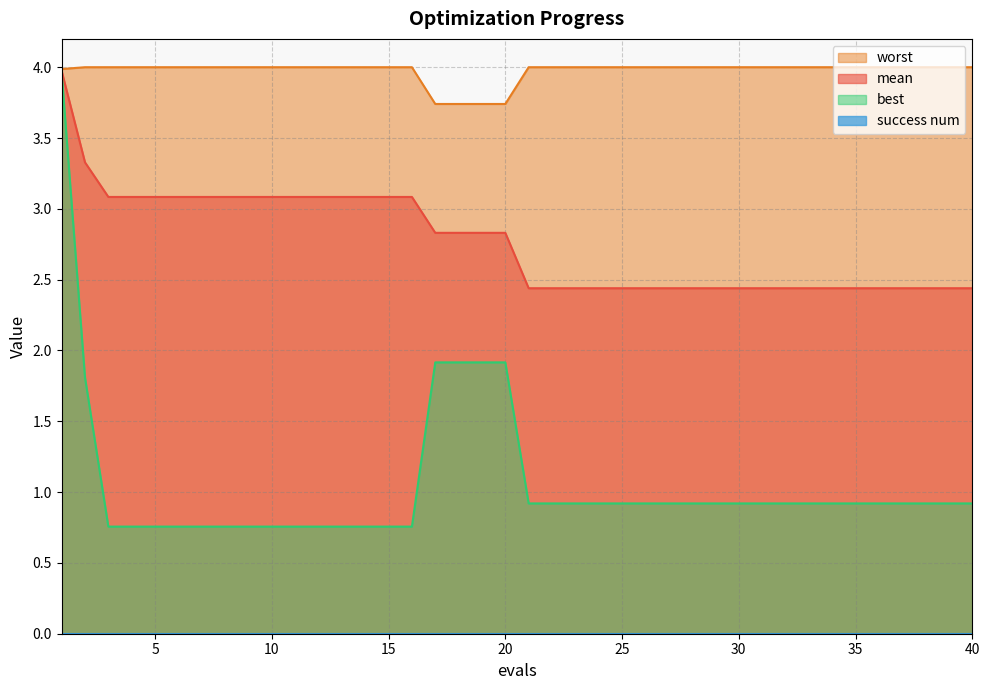

How many distinct data groups are displayed?

4